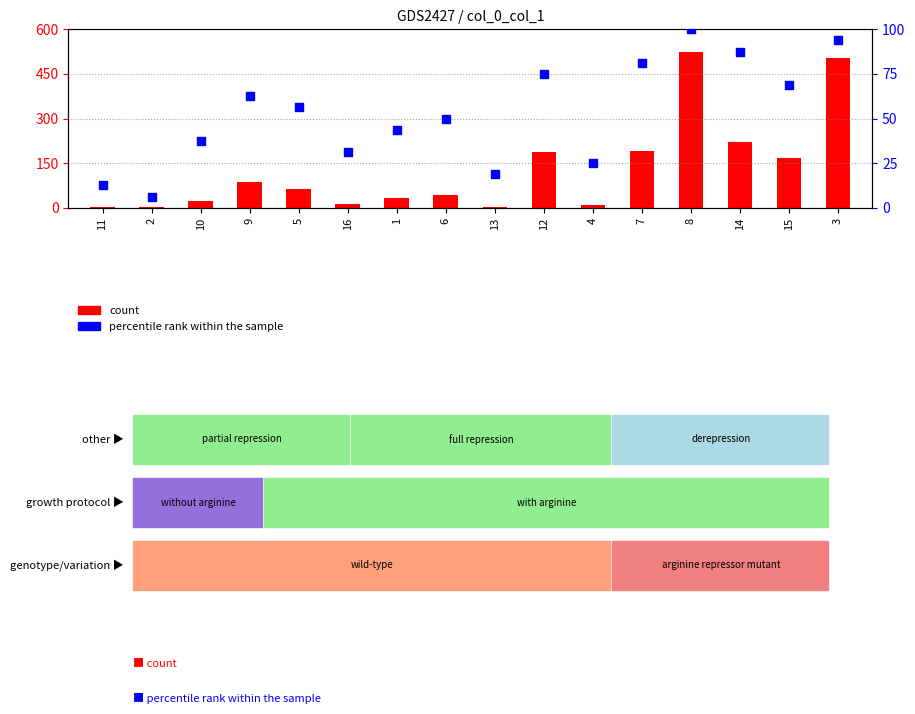

What are all the series names shown in the legend?

count, percentile rank within the sample